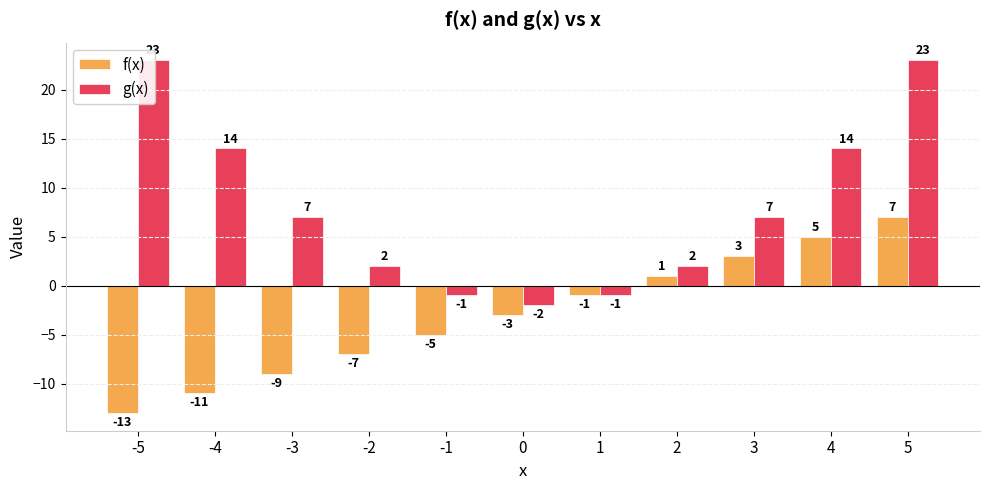

Between -5 and 1, which is larger?

1